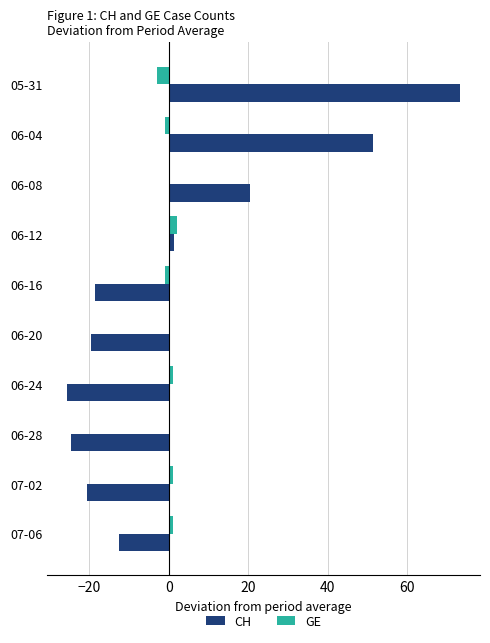

At which label is CH closest to 23?

06-08